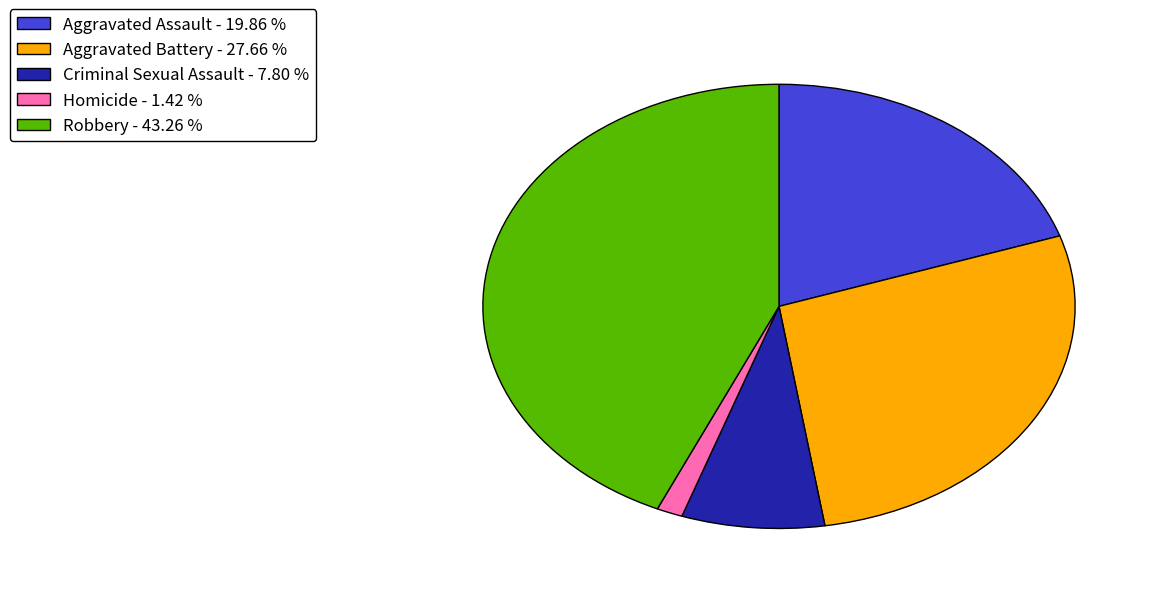

Is Aggravated Assault - 19.86 % the majority of the pie?

No